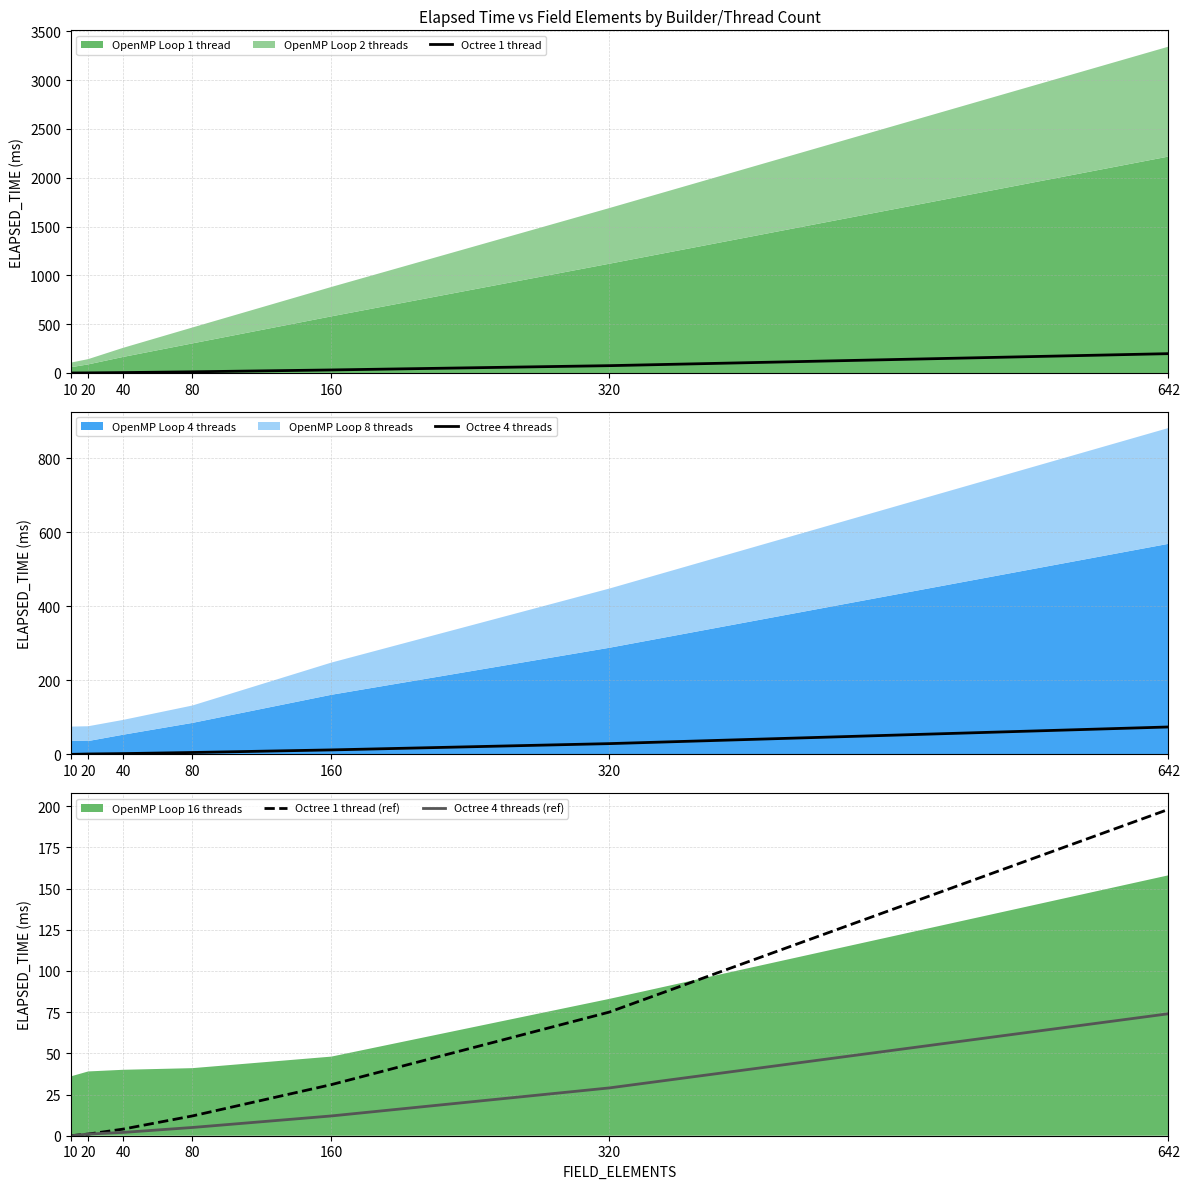

True or false: Octree 1 thread (ref) has a value of 198 at 642.

True